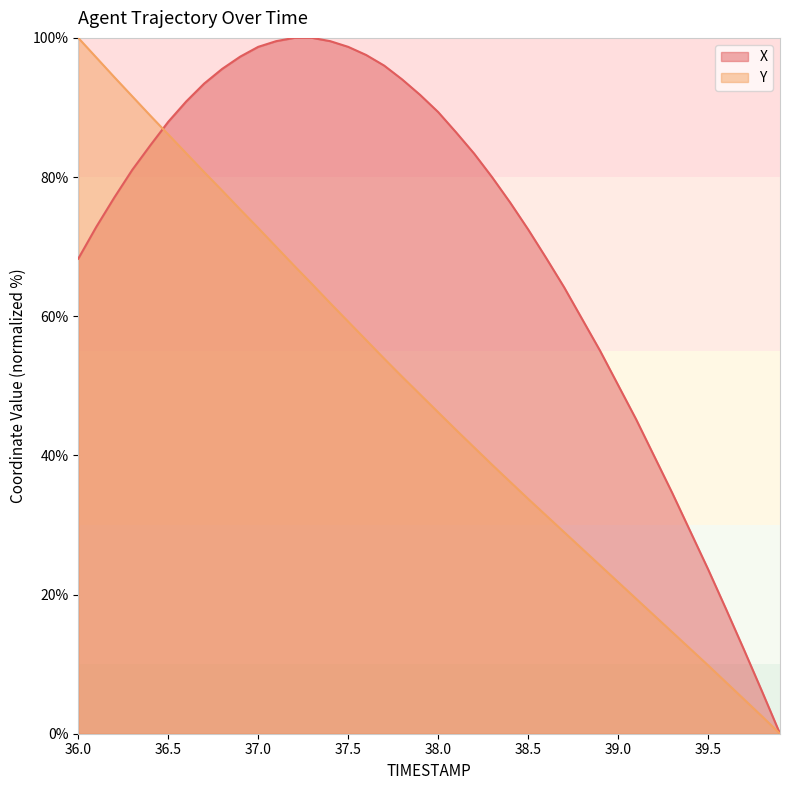

The Y series shows 80.3 at 37.6. True or false?

False